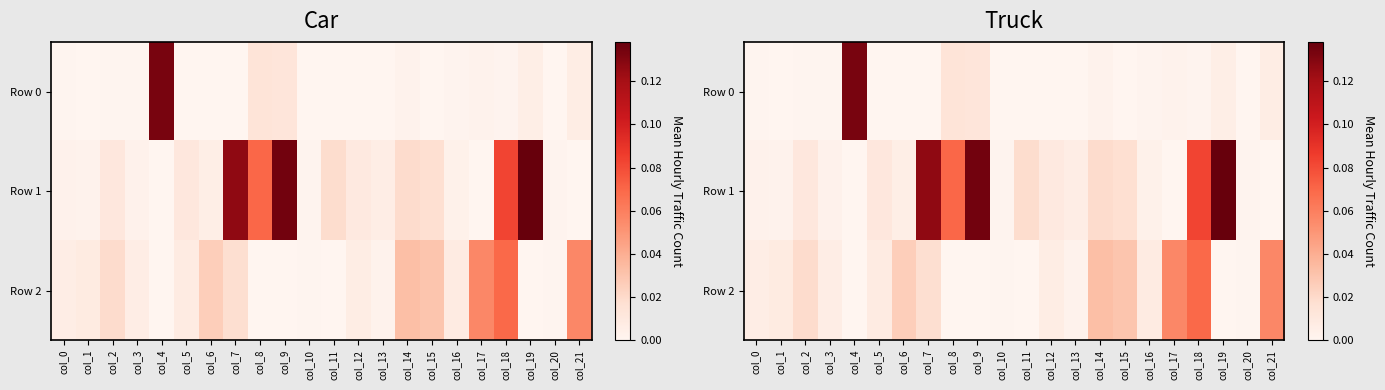

True or false: Row 2 has a value of 0.0 at col_7.

True